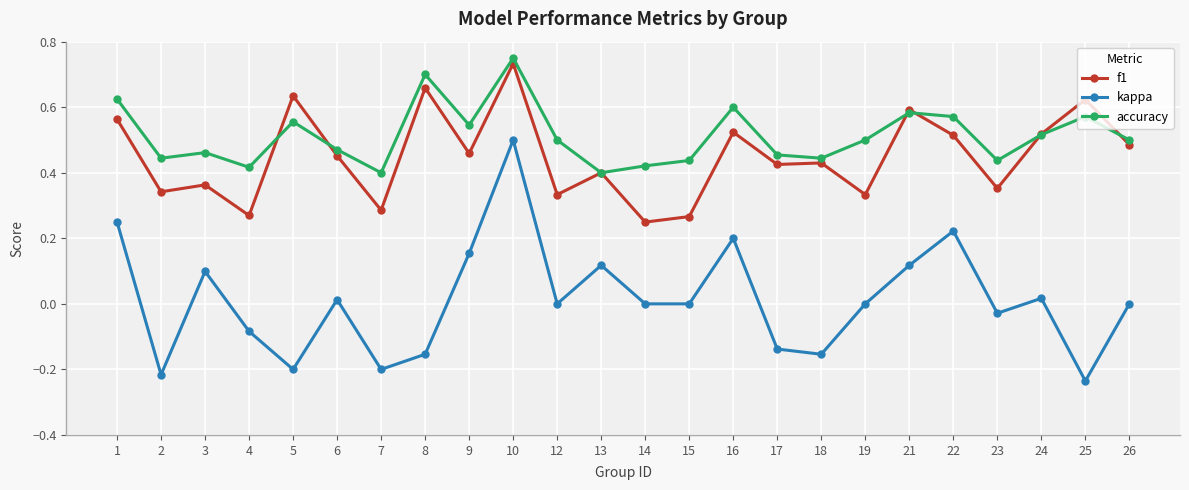

Which series changed the most between 5 and 24?

kappa